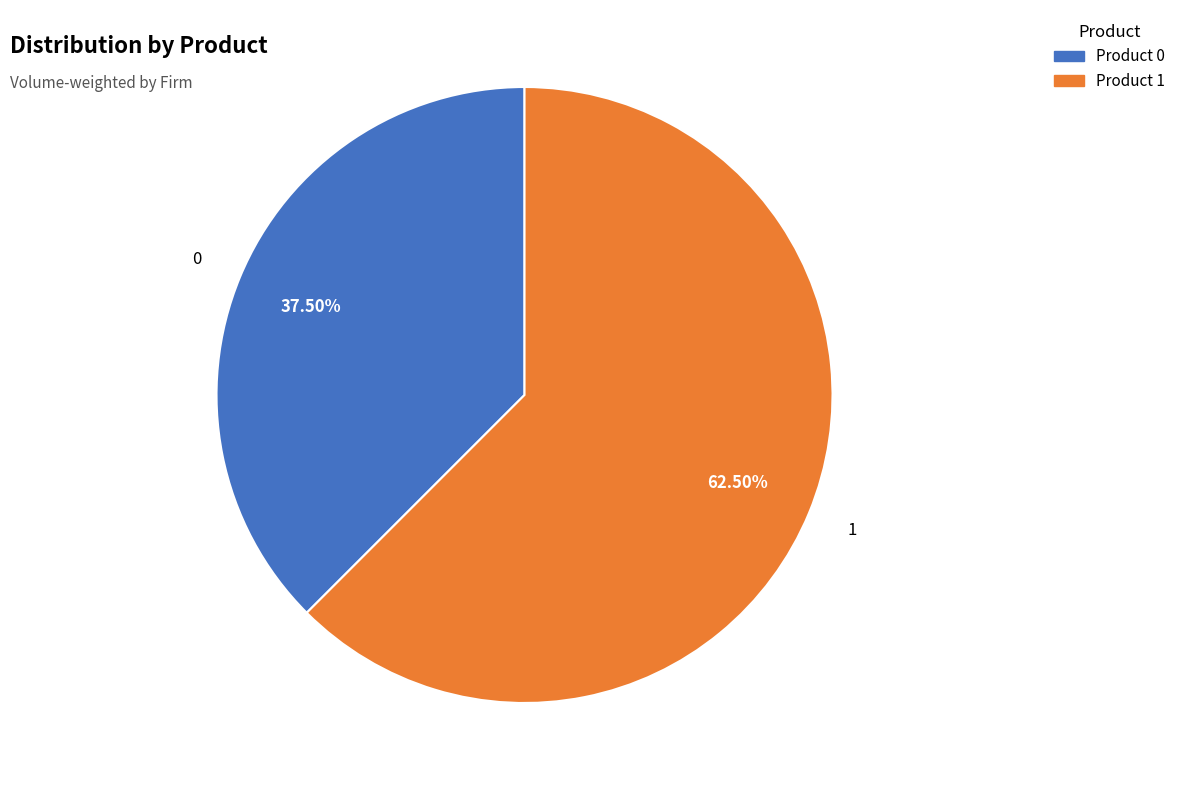

Combined, do Product 0 and Product 1 account for over 50%?

Yes